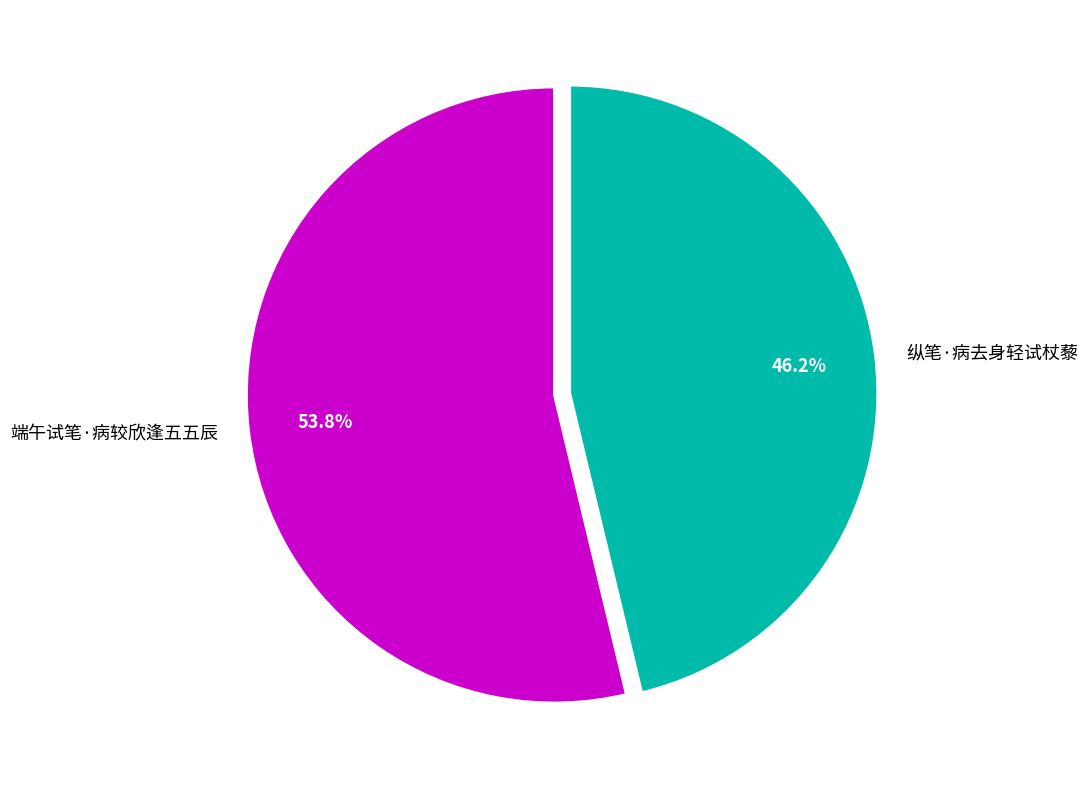

Which slice represents more than half of the pie?

端午试笔·病较欣逢五五辰